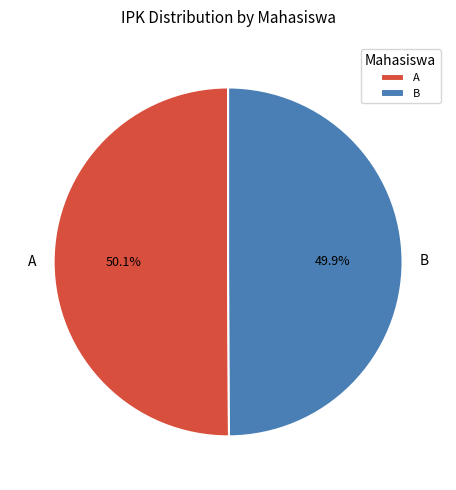

Is it true that A is 50% of the pie?

True